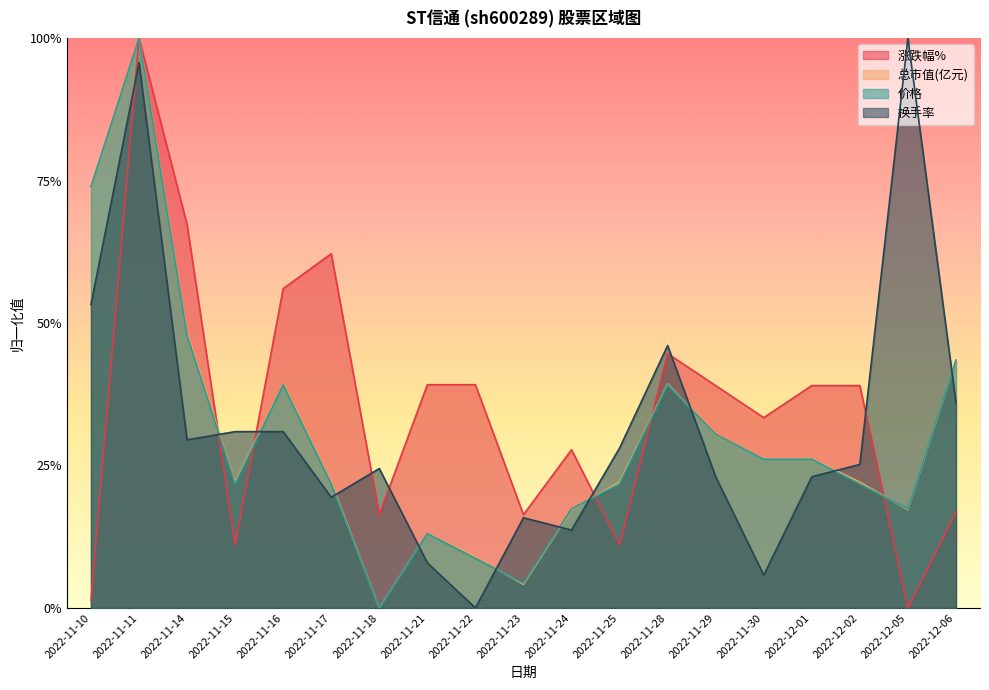

Reading right to left, what are all the values shown in this chart?

涨跌幅%: 2022-12-06=0.2	2022-12-05=0.0	2022-12-02=0.4	2022-12-01=0.4	2022-11-30=0.3	2022-11-29=0.4	2022-11-28=0.4	2022-11-25=0.1	2022-11-24=0.3	2022-11-23=0.2	2022-11-22=0.4	2022-11-21=0.4	2022-11-18=0.2	2022-11-17=0.6	2022-11-16=0.6	2022-11-15=0.1	2022-11-14=0.7	2022-11-11=1.0	2022-11-10=0.0
总市值(亿元): 2022-12-06=0.4	2022-12-05=0.2	2022-12-02=0.2	2022-12-01=0.3	2022-11-30=0.3	2022-11-29=0.3	2022-11-28=0.4	2022-11-25=0.2	2022-11-24=0.2	2022-11-23=0.0	2022-11-22=0.1	2022-11-21=0.1	2022-11-18=0.0	2022-11-17=0.2	2022-11-16=0.4	2022-11-15=0.2	2022-11-14=0.5	2022-11-11=1.0	2022-11-10=0.7
价格: 2022-12-06=0.4	2022-12-05=0.2	2022-12-02=0.2	2022-12-01=0.3	2022-11-30=0.3	2022-11-29=0.3	2022-11-28=0.4	2022-11-25=0.2	2022-11-24=0.2	2022-11-23=0.0	2022-11-22=0.1	2022-11-21=0.1	2022-11-18=0.0	2022-11-17=0.2	2022-11-16=0.4	2022-11-15=0.2	2022-11-14=0.5	2022-11-11=1.0	2022-11-10=0.7
换手率: 2022-12-06=0.4	2022-12-05=1.0	2022-12-02=0.3	2022-12-01=0.2	2022-11-30=0.1	2022-11-29=0.2	2022-11-28=0.5	2022-11-25=0.3	2022-11-24=0.1	2022-11-23=0.2	2022-11-22=0.0	2022-11-21=0.1	2022-11-18=0.2	2022-11-17=0.2	2022-11-16=0.3	2022-11-15=0.3	2022-11-14=0.3	2022-11-11=1.0	2022-11-10=0.5